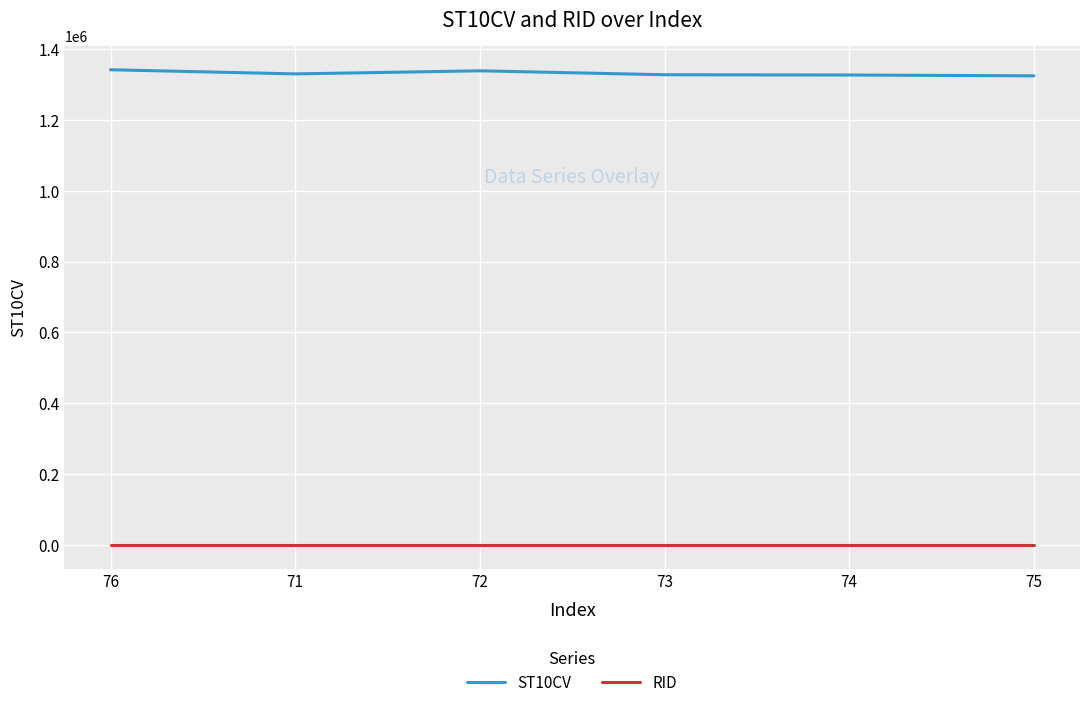

List the series in order of their overall mean, lowest first.

RID, ST10CV